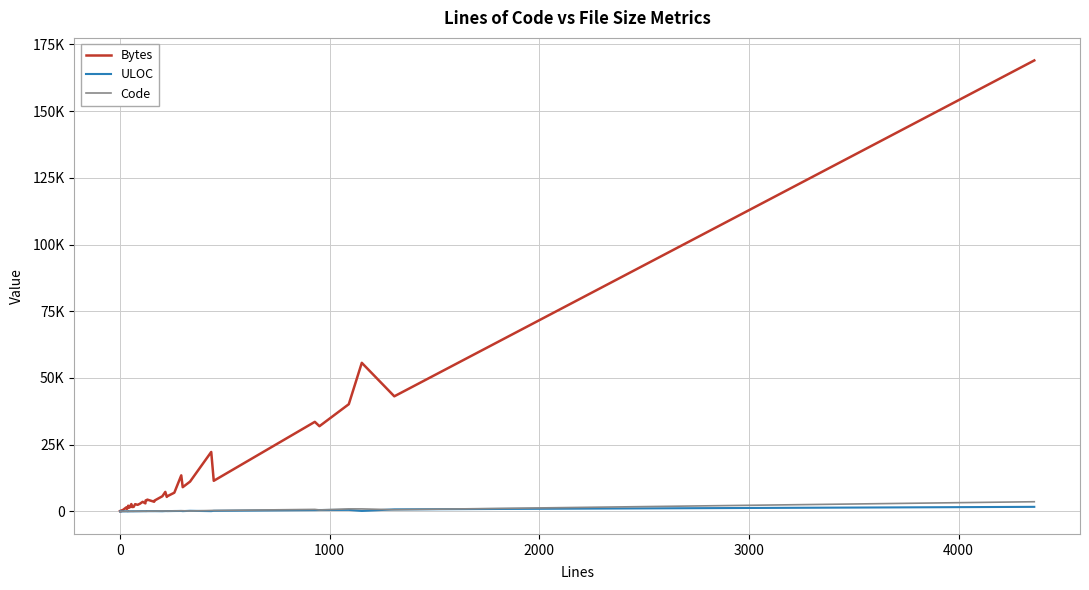

True or false: ULOC and Bytes cross at least once.

False